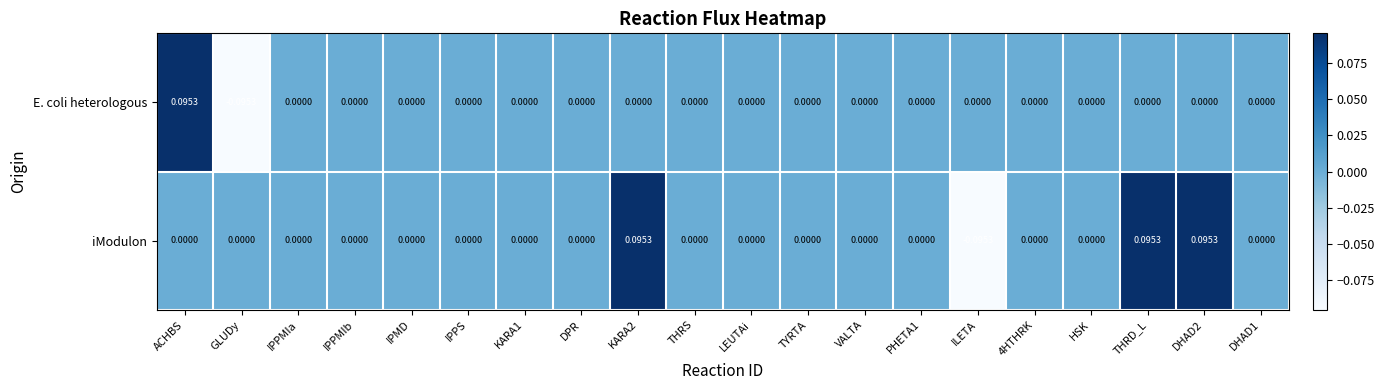

List the series in order of their overall mean, highest first.

iModulon, E. coli heterologous